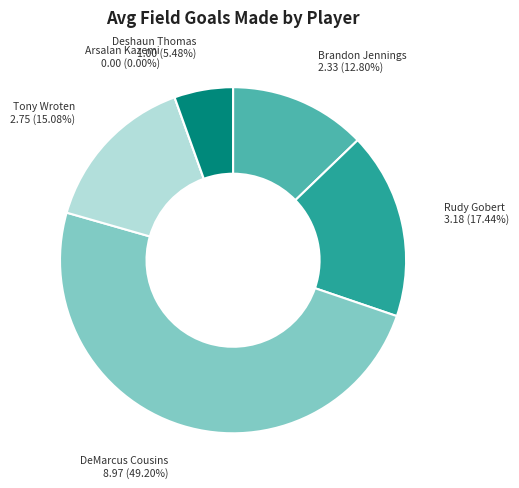

What percentage is the DeMarcus Cousins slice, to the nearest percent?

49%